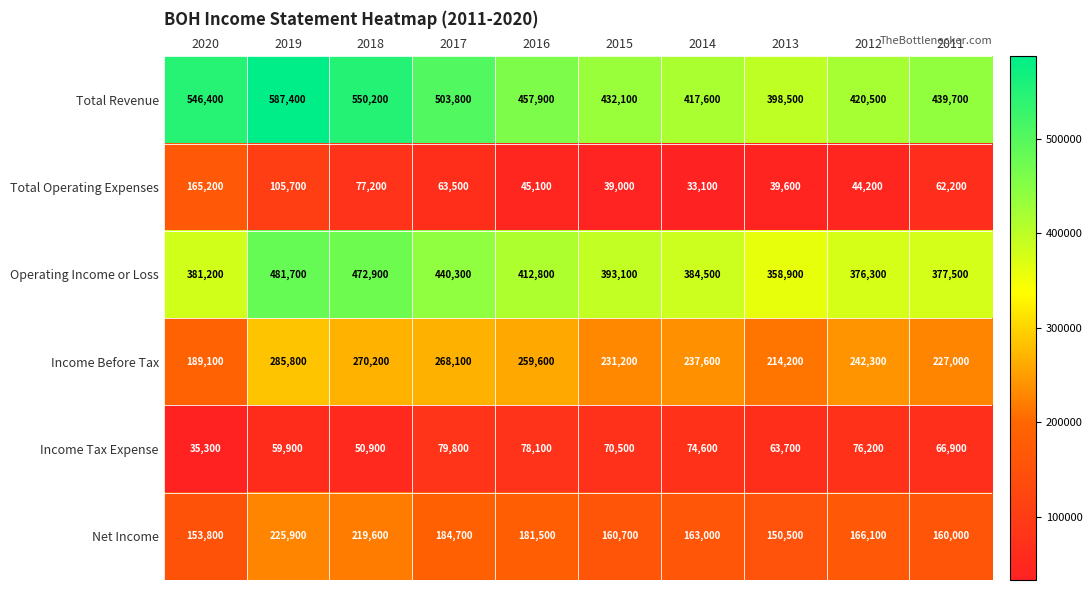

Where does the Operating Income or Loss series first go above 393100?

2019